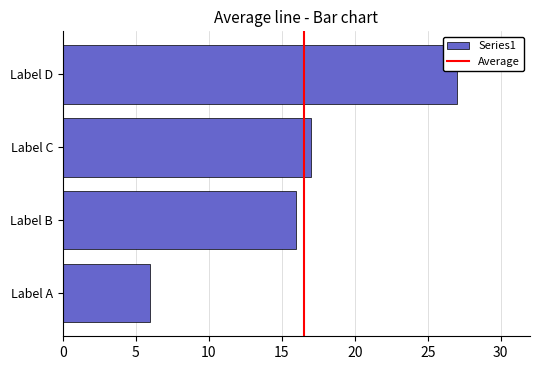

Between Label C and Label A, which is larger?

Label C